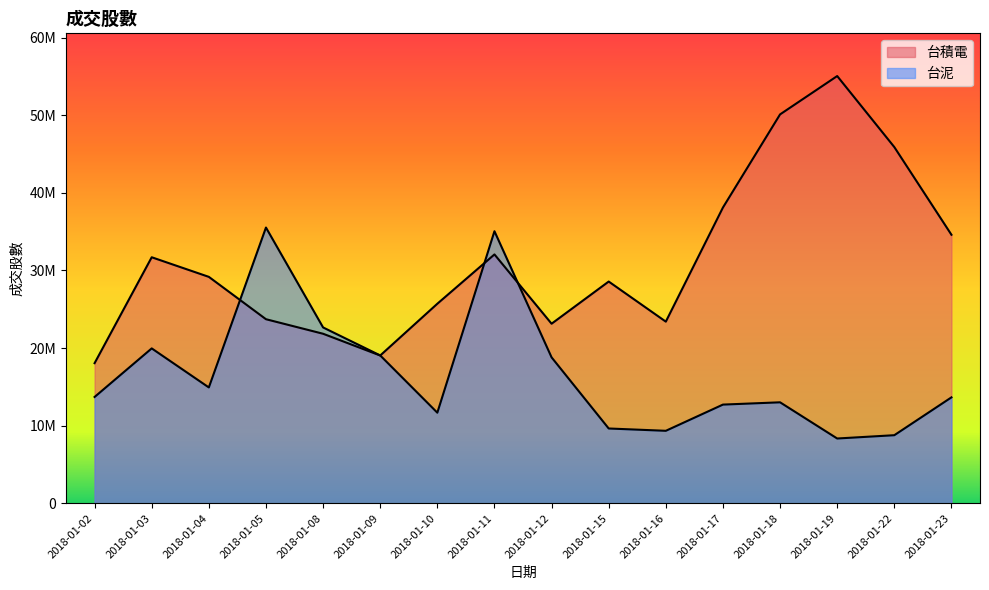

Rank the series by their average value, from lowest to highest.

台泥, 台積電